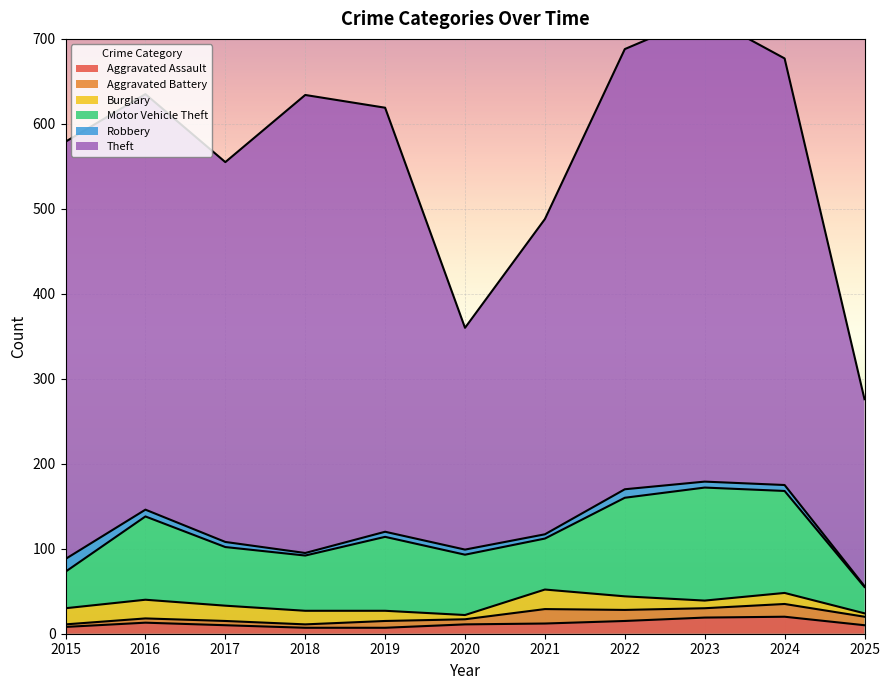

Where is the first local minimum for Theft?

2017